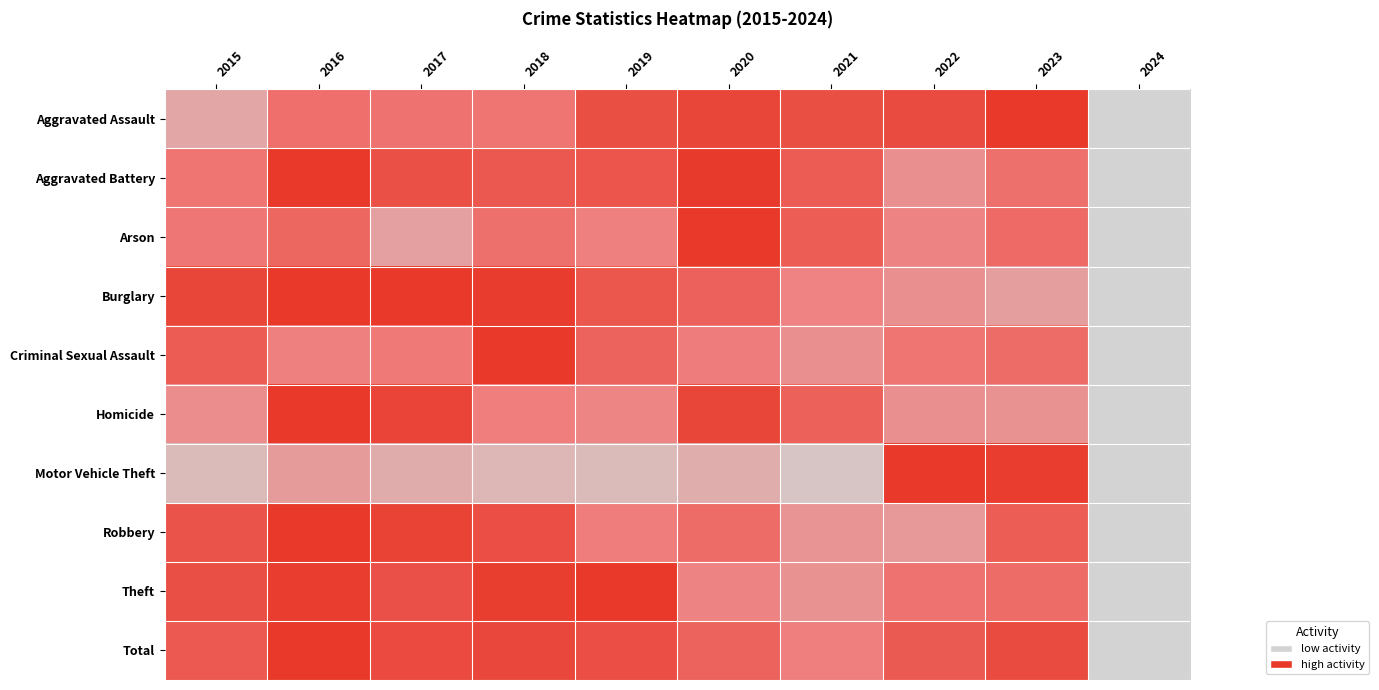

Reading left to right, transcribe all the data shown in this chart.

Aggravated Assault: 2015=0.3	2016=0.6	2017=0.6	2018=0.6	2019=0.8	2020=0.9	2021=0.8	2022=0.9	2023=1.0	2024=0.0
Aggravated Battery: 2015=0.6	2016=1.0	2017=0.8	2018=0.8	2019=0.8	2020=1.0	2021=0.7	2022=0.4	2023=0.6	2024=0.0
Arson: 2015=0.6	2016=0.7	2017=0.3	2018=0.6	2019=0.5	2020=1.0	2021=0.7	2022=0.5	2023=0.7	2024=0.0
Burglary: 2015=0.9	2016=1.0	2017=1.0	2018=1.0	2019=0.8	2020=0.7	2021=0.5	2022=0.4	2023=0.3	2024=0.0
Criminal Sexual Assault: 2015=0.7	2016=0.5	2017=0.5	2018=1.0	2019=0.7	2020=0.5	2021=0.4	2022=0.6	2023=0.6	2024=0.0
Homicide: 2015=0.4	2016=1.0	2017=0.9	2018=0.5	2019=0.5	2020=0.9	2021=0.7	2022=0.4	2023=0.4	2024=0.0
Motor Vehicle Theft: 2015=0.2	2016=0.3	2017=0.2	2018=0.2	2019=0.1	2020=0.2	2021=0.1	2022=1.0	2023=1.0	2024=0.0
Robbery: 2015=0.8	2016=1.0	2017=0.9	2018=0.8	2019=0.5	2020=0.6	2021=0.4	2022=0.4	2023=0.7	2024=0.0
Theft: 2015=0.8	2016=1.0	2017=0.8	2018=1.0	2019=1.0	2020=0.5	2021=0.4	2022=0.6	2023=0.6	2024=0.0
Total: 2015=0.8	2016=1.0	2017=0.9	2018=0.9	2019=0.8	2020=0.7	2021=0.5	2022=0.8	2023=0.9	2024=0.0